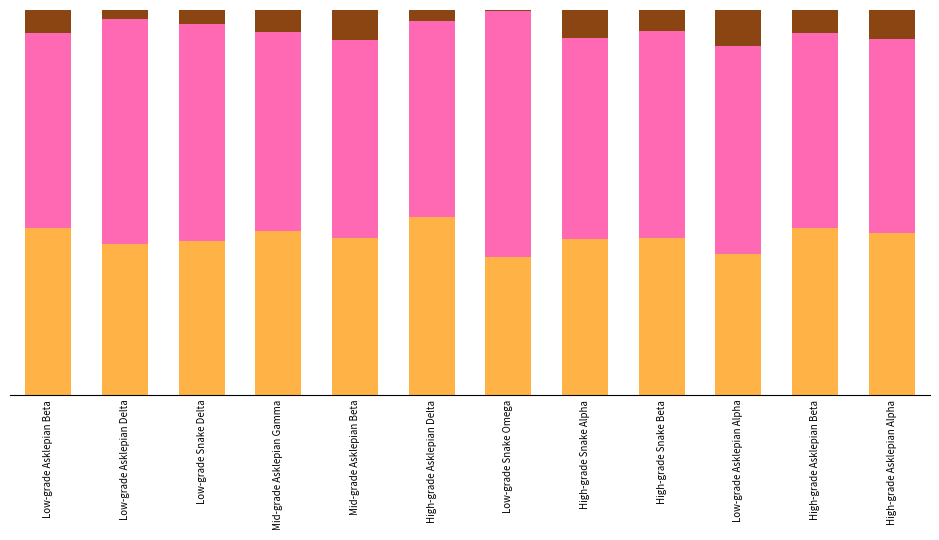

Are the bars grouped side by side (vs. stacked)?

No